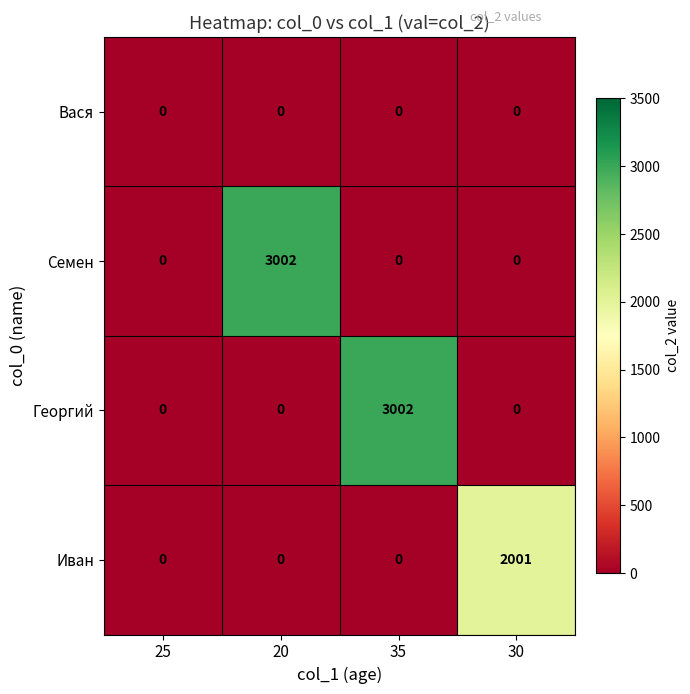

What is the greatest value displayed?

3002